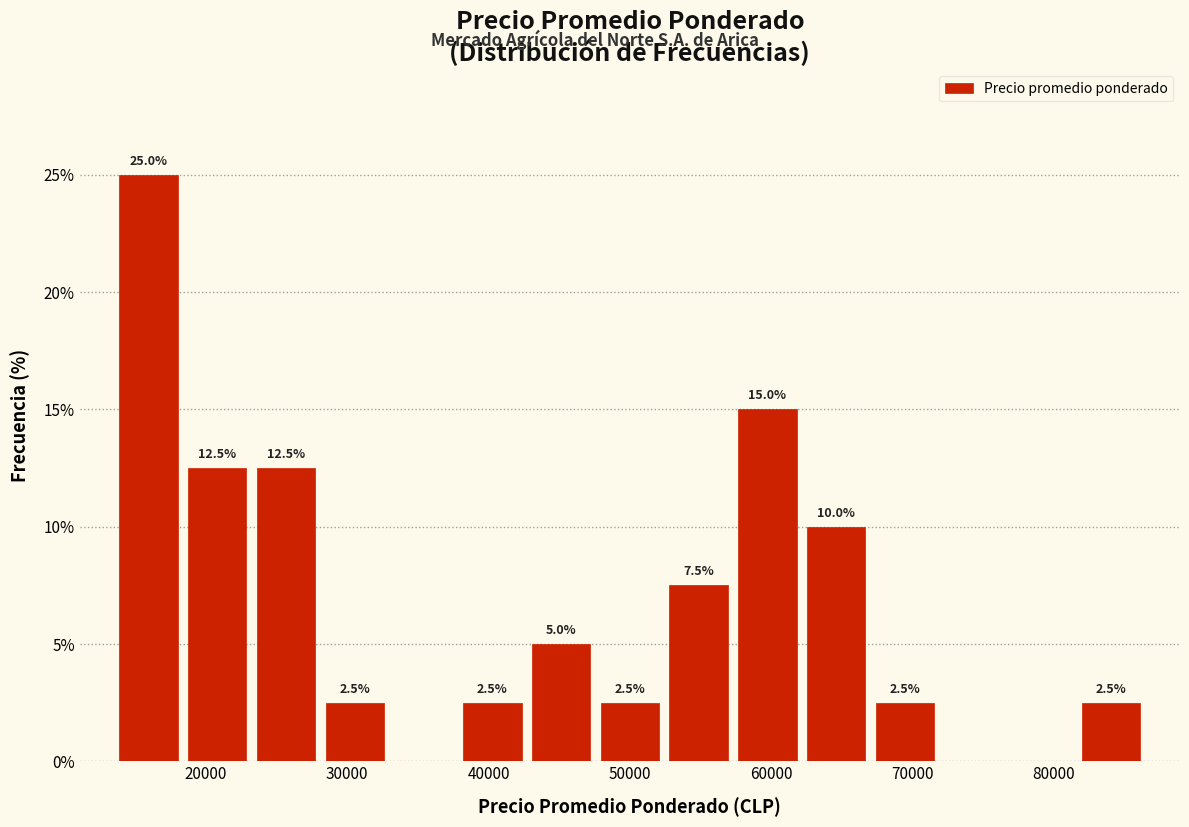

Which range on the x-axis has the tallest bar?

14000 to 18000